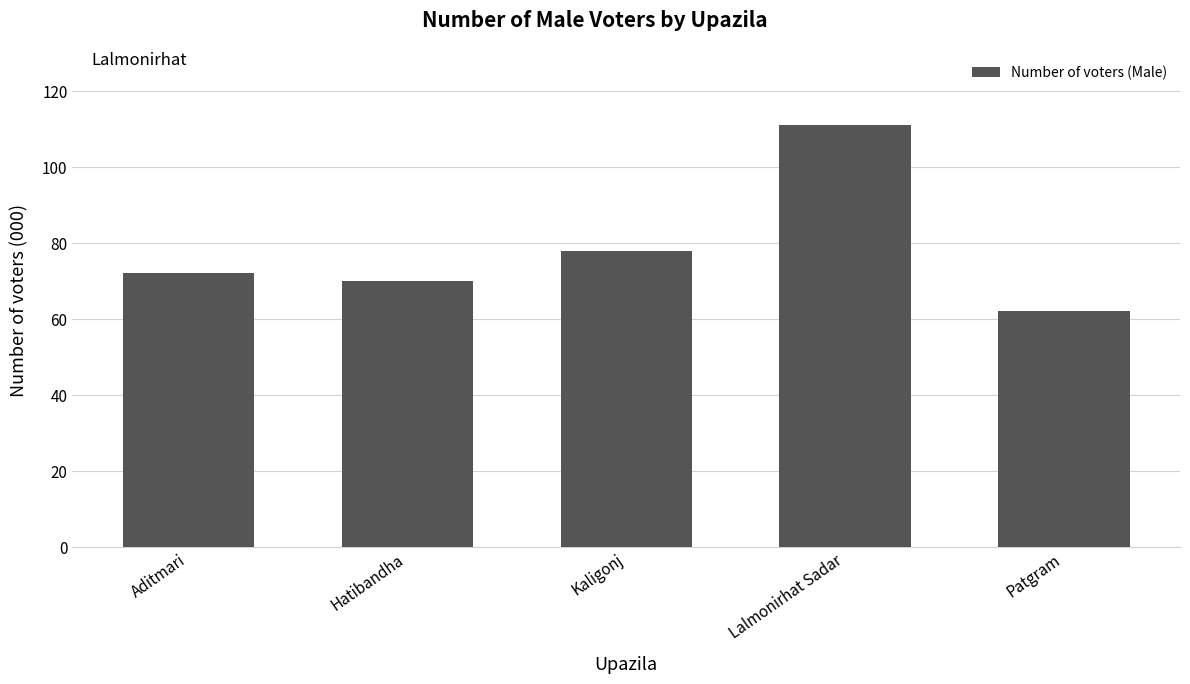

Which category has the highest value across all series?

Lalmonirhat Sadar